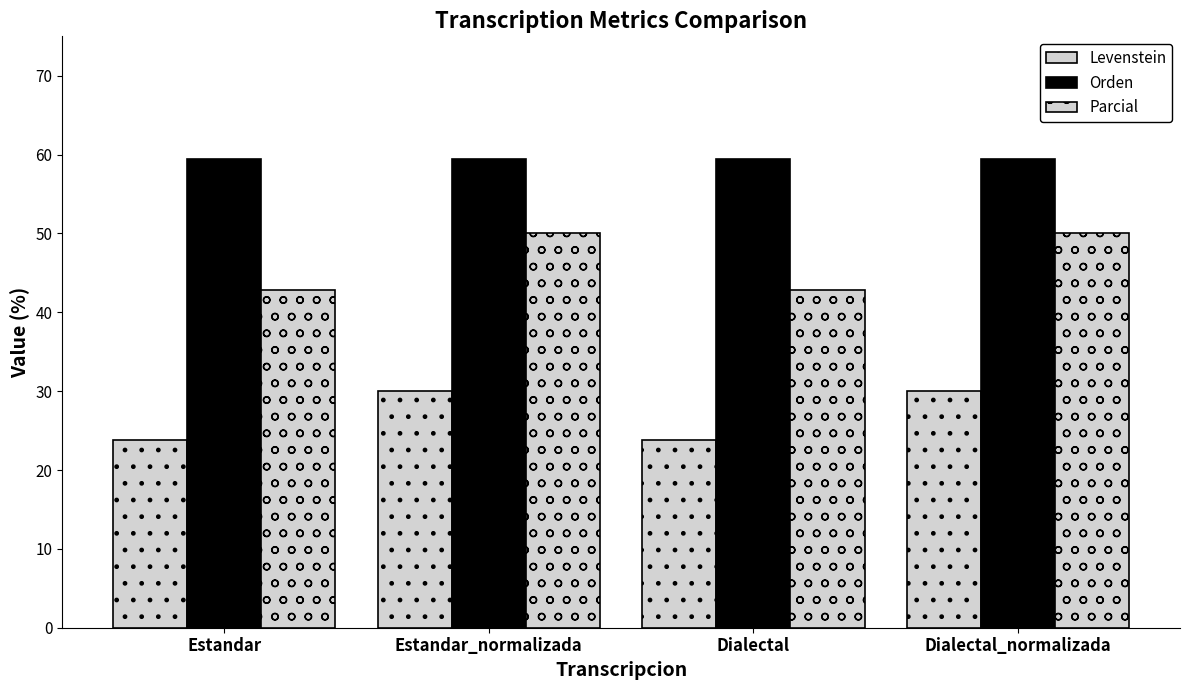

How many bars are there in each group?

3